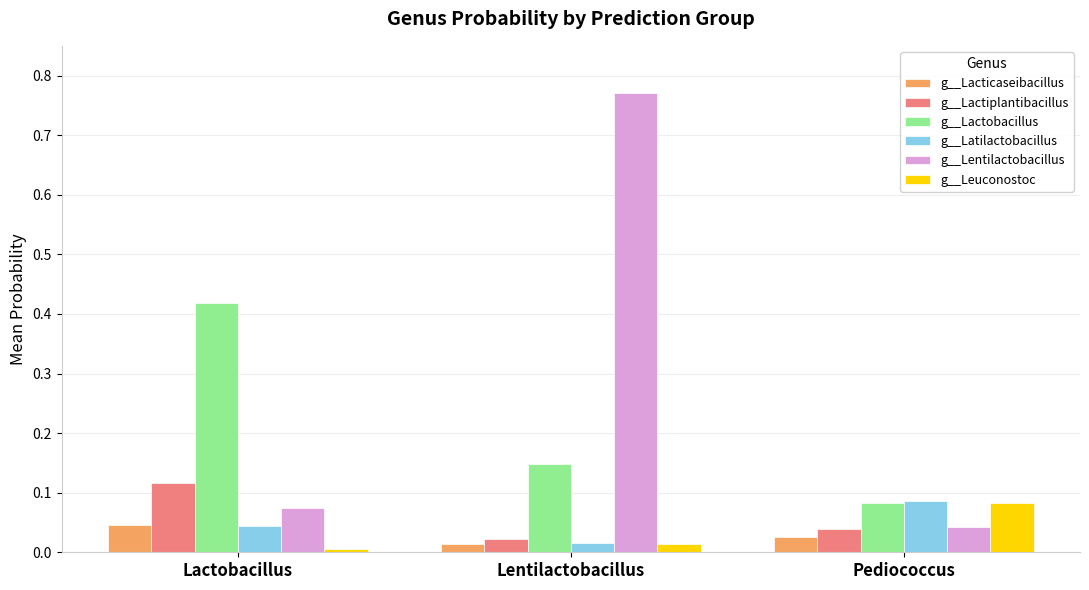

The g__Lacticaseibacillus series shows 0.0 at Lactobacillus. True or false?

True